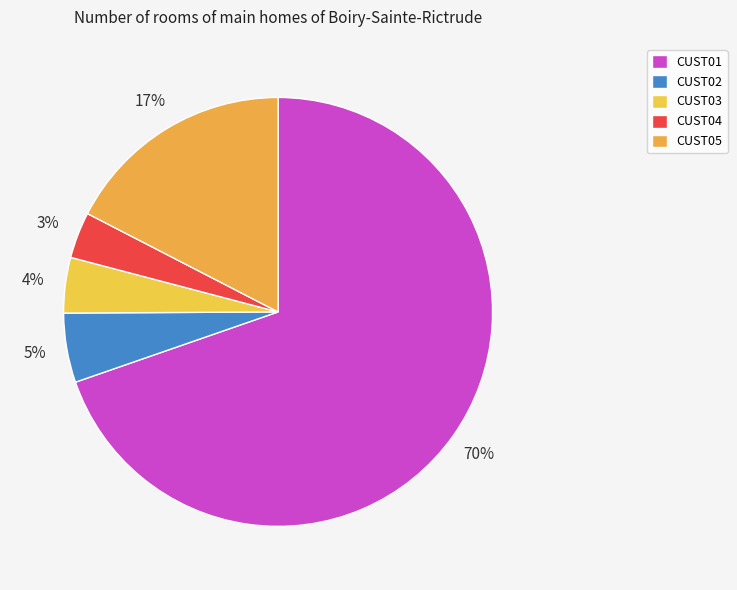

How many segments does this pie chart have?

5